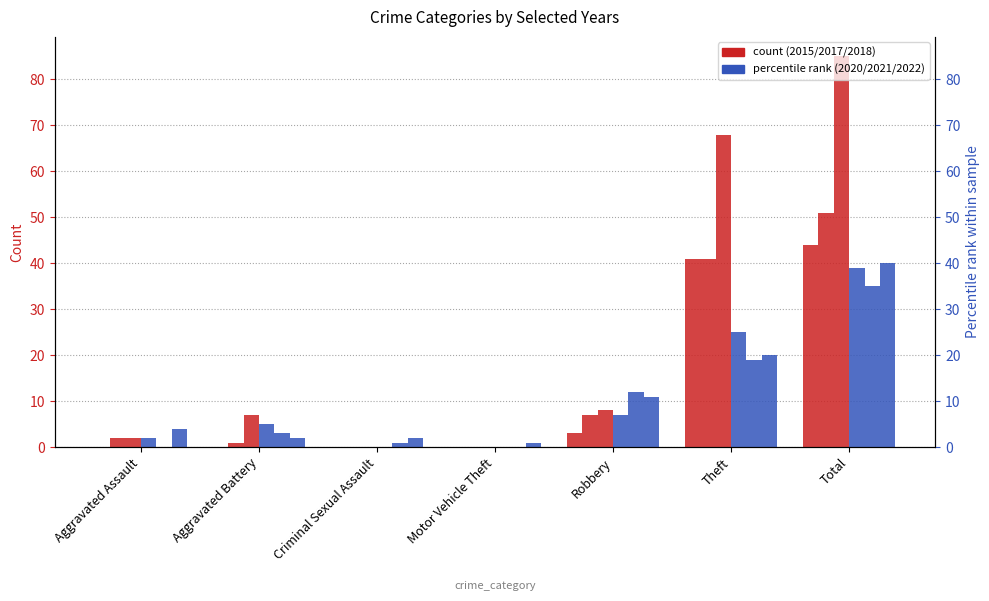

Reading left to right, extract all data points from this chart.

2015: 0	0	0	0	3	41	44
2017: 2	1	0	0	7	41	51
2018: 2	7	0	0	8	68	85
2020: 2	5	0	0	7	25	39
2021: 0	3	1	0	12	19	35
2022: 4	2	2	1	11	20	40